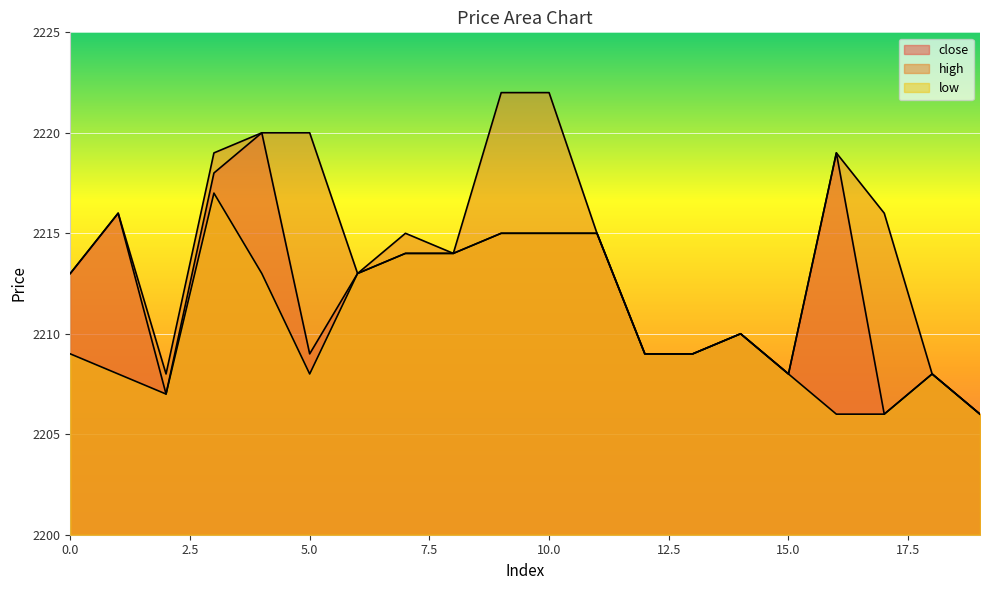

How many lines are shown in the chart?

3